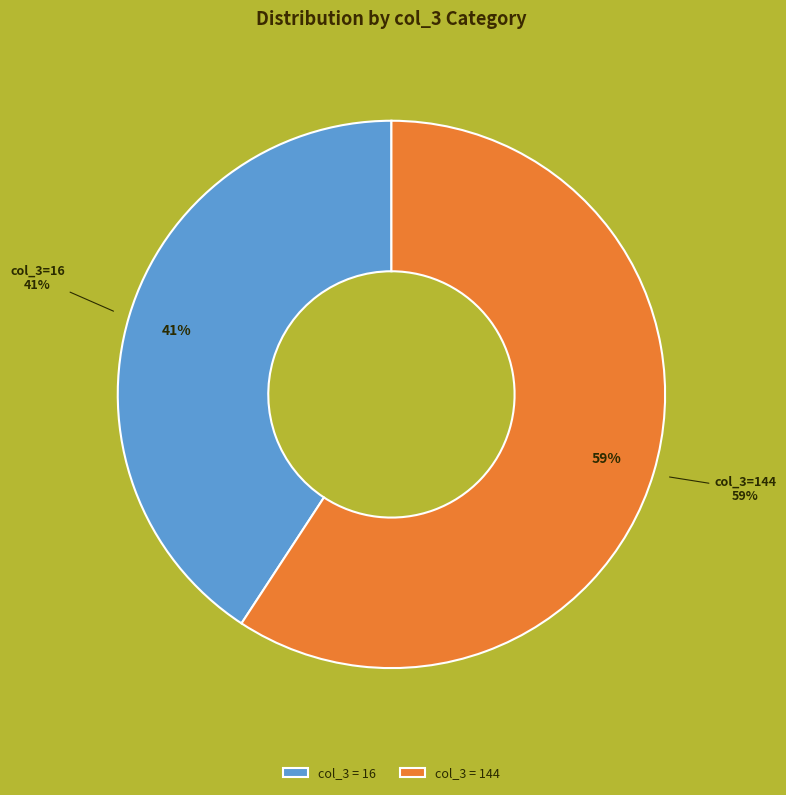

Which has a higher value, 16 or 16?

16